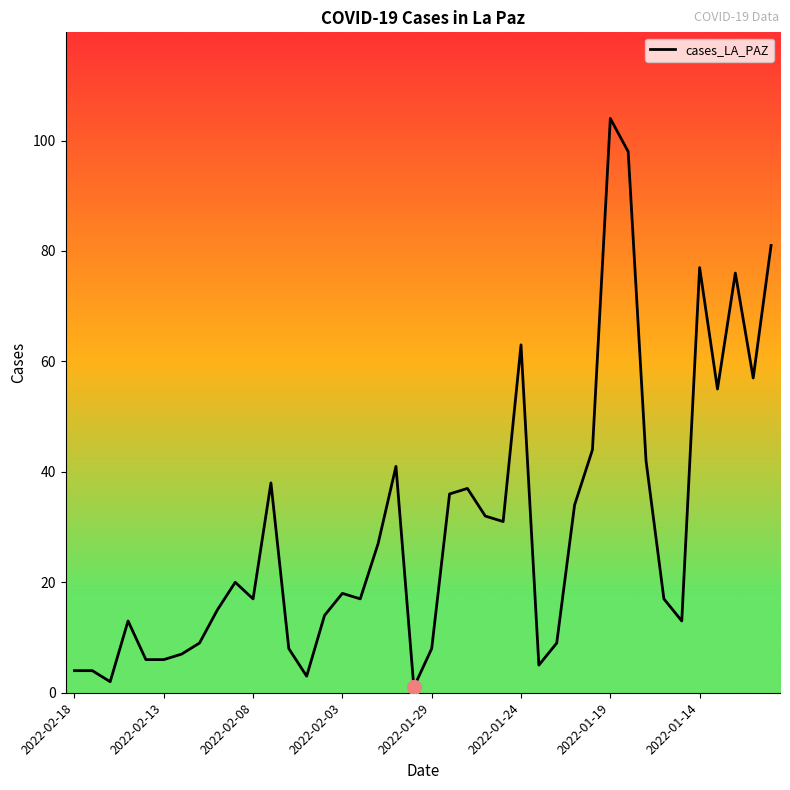

What is the difference between the maximum and minimum values?

103